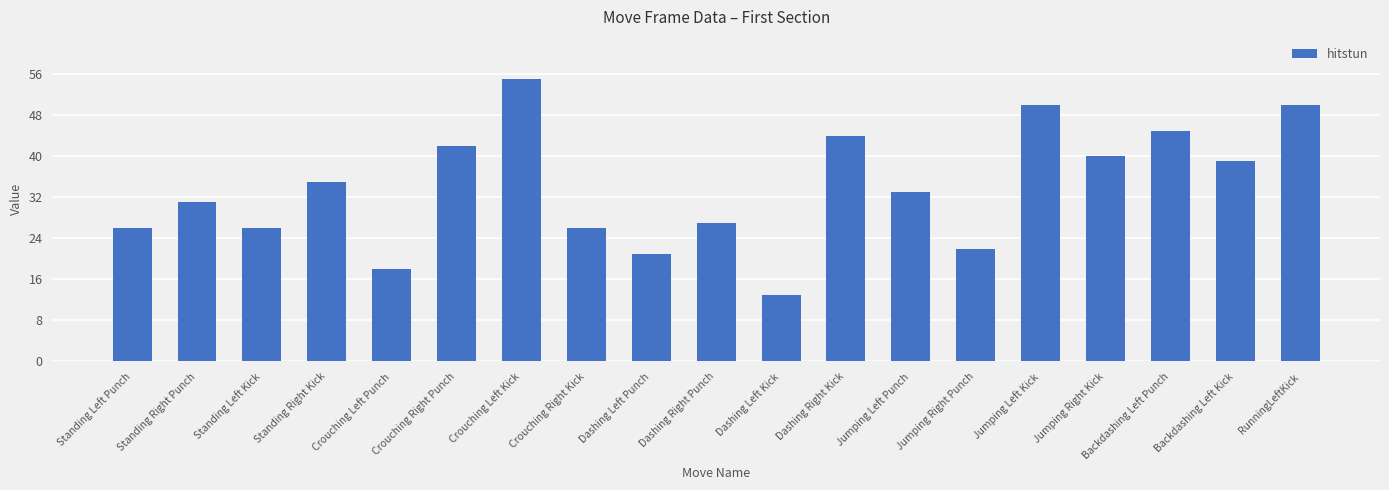

What is the difference between the values at Crouching Left Punch and RunningLeftKick?

32